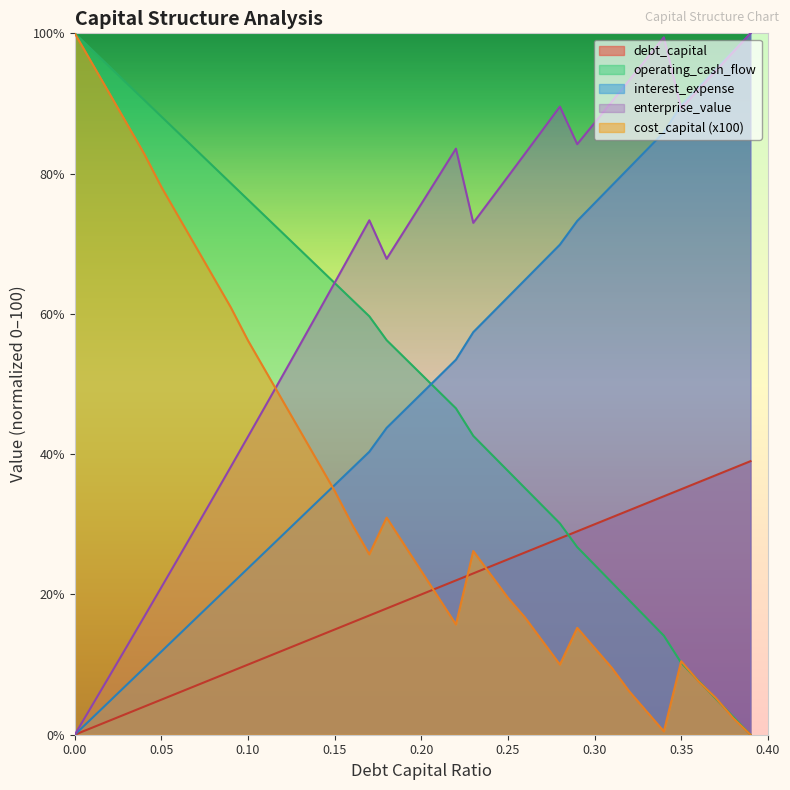

True or false: interest_expense has a value of 33.2 at 0.14.

True